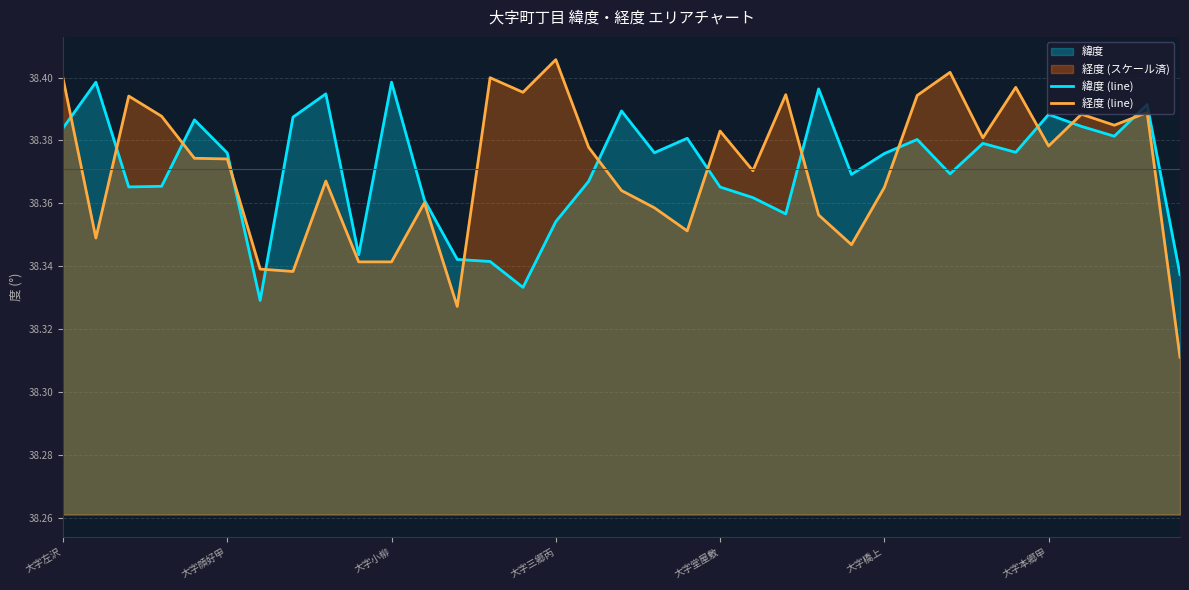

At how many categories does at least one series exceed 38?

35